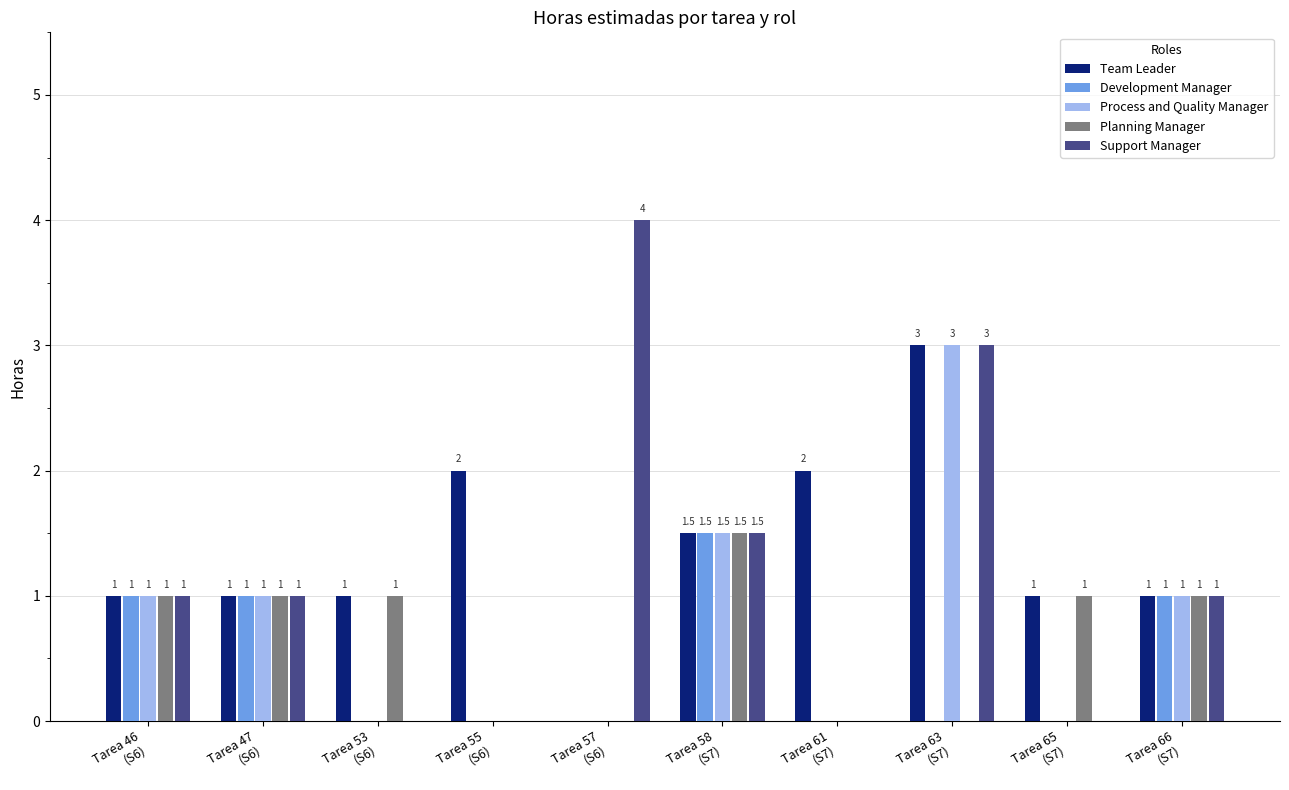

At which category is the sum across all series the highest?

Tarea 63
(S7)